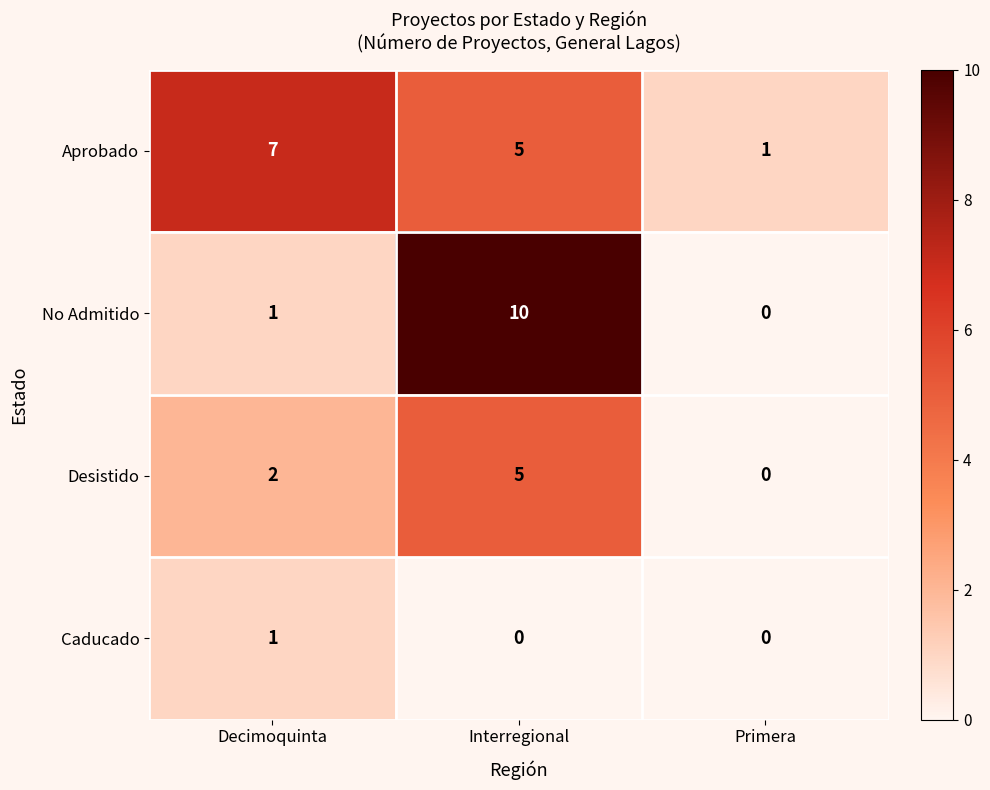

Reading right to left, list all the values displayed in this chart.

Aprobado: Primera=1	Interregional=5	Decimoquinta=7
No Admitido: Primera=0	Interregional=10	Decimoquinta=1
Desistido: Primera=0	Interregional=5	Decimoquinta=2
Caducado: Primera=0	Interregional=0	Decimoquinta=1